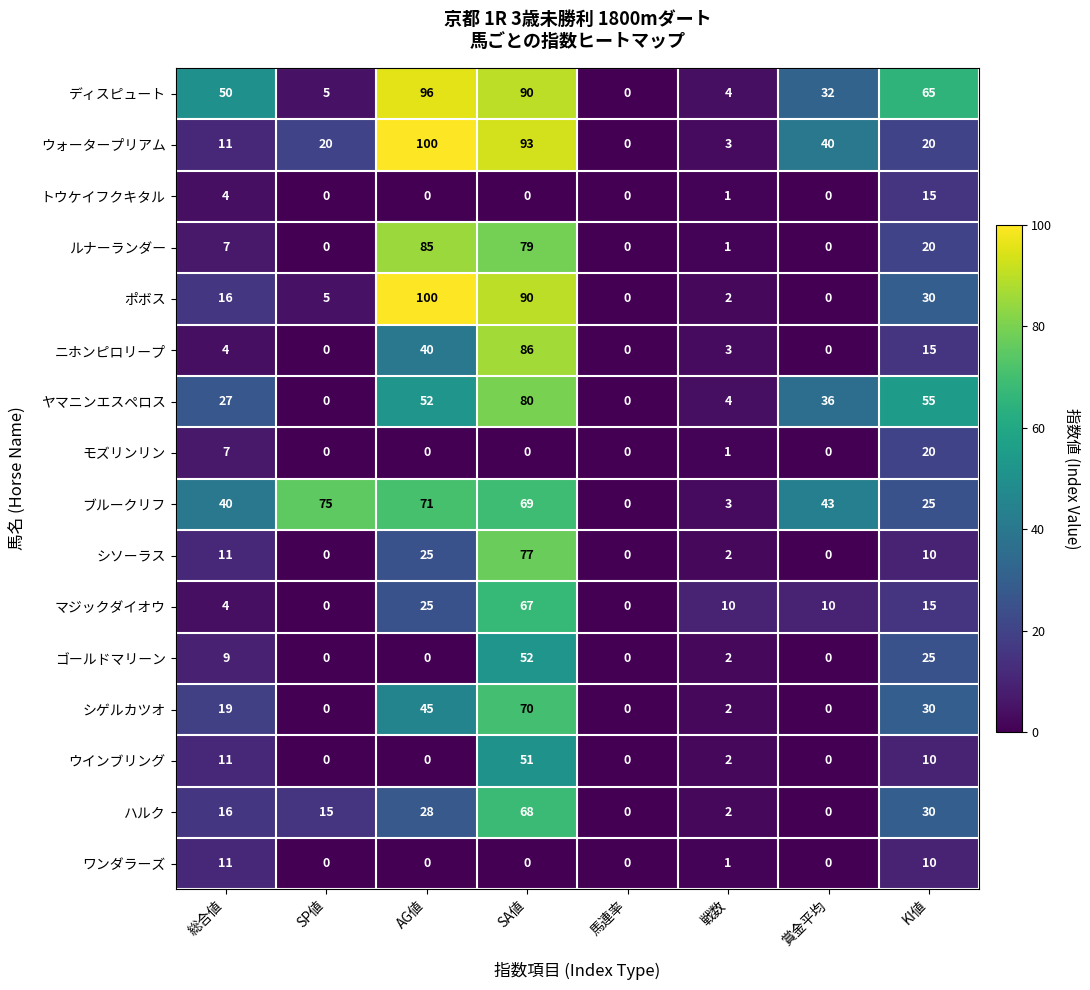

At which category is the sum across all series the highest?

SA値